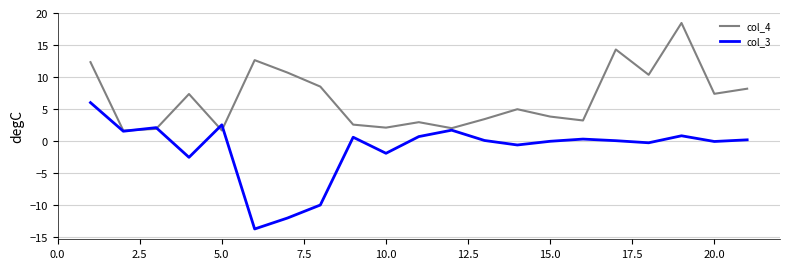

List the series in order of their peak value, highest first.

col_4, col_3